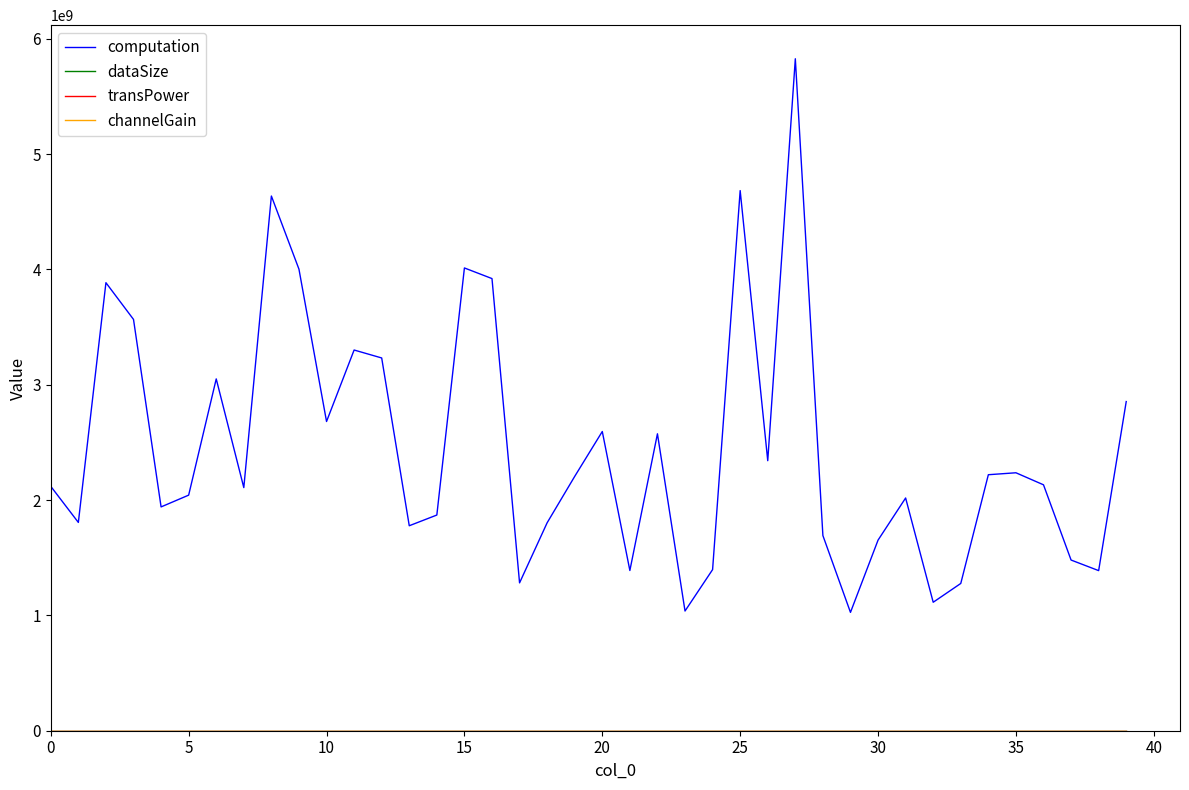

Which series has the largest total across all categories?

computation